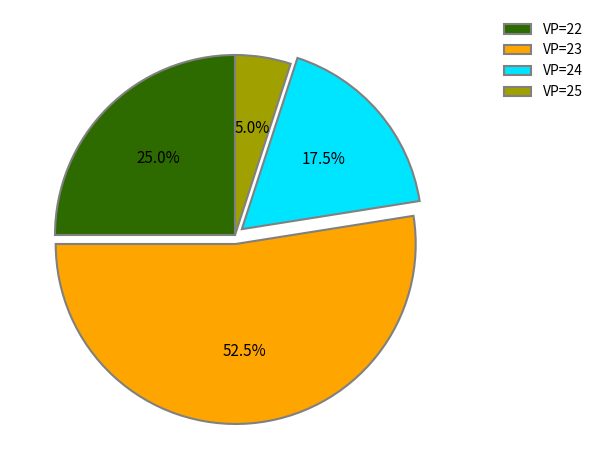

Is there any slice that represents more than half of the pie?

Yes